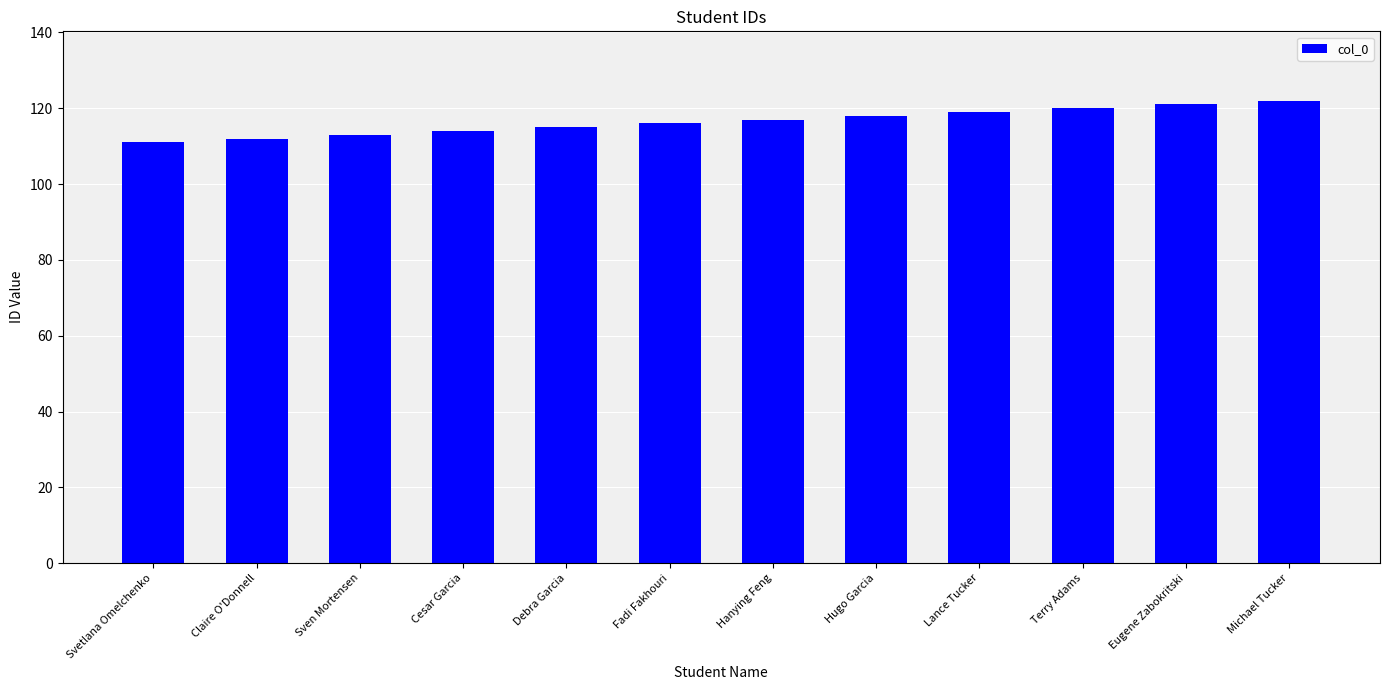

What is the label of the 1st bar from the right?

Michael Tucker